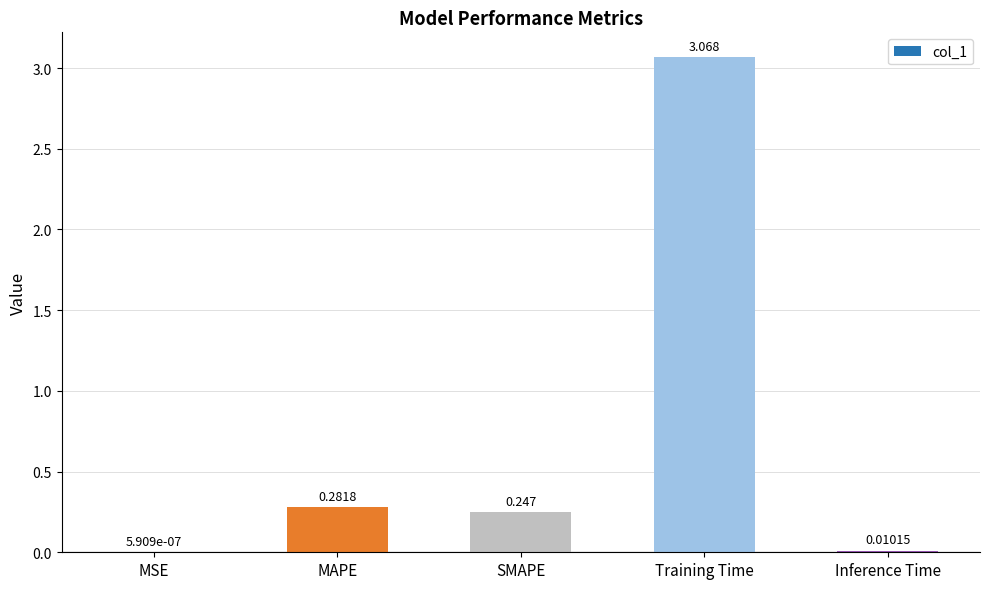

How many series are shown in this chart?

1